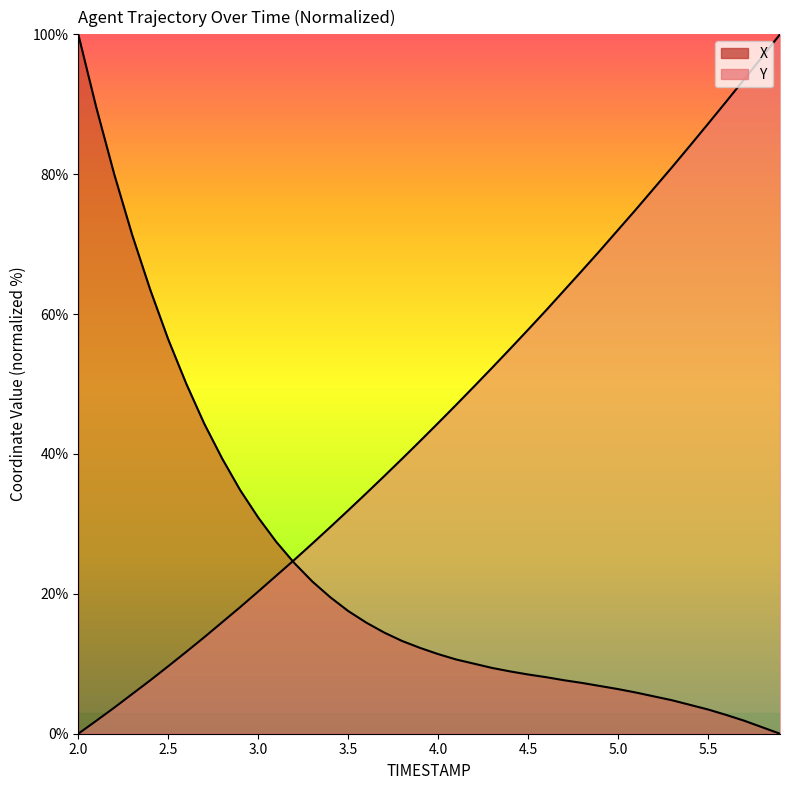

True or false: Y has a value of 37.8 at 5.3.

False